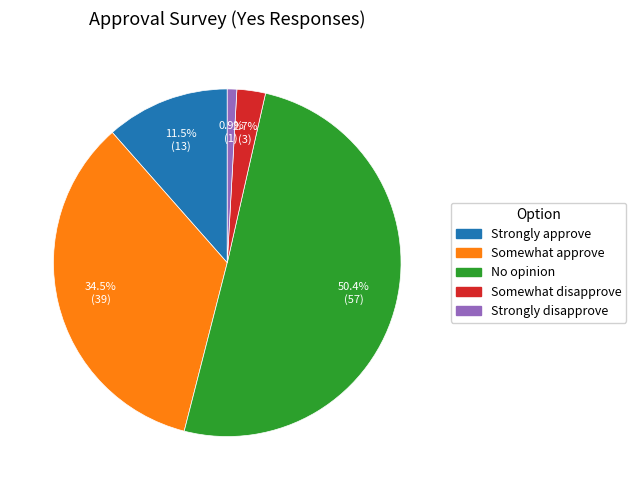

To the nearest percent, what portion does No opinion represent?

50%